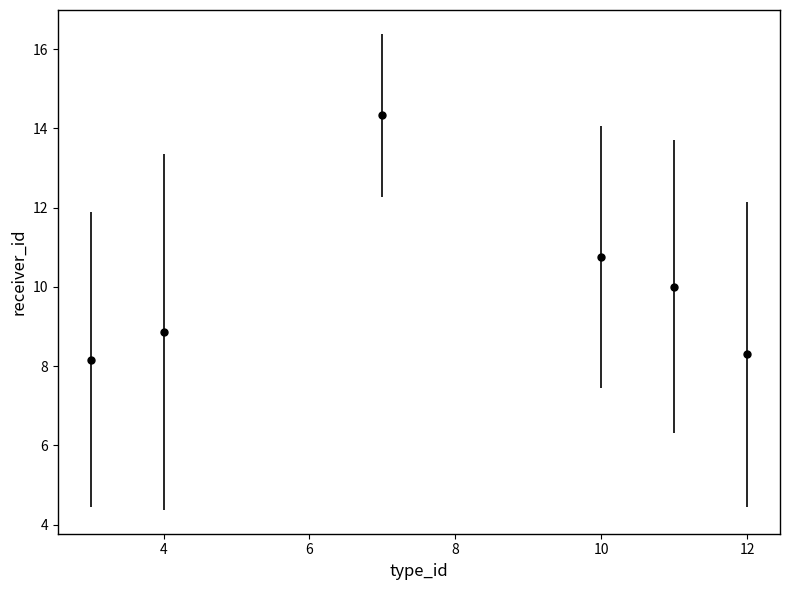

What is the sum of all values?

60.4